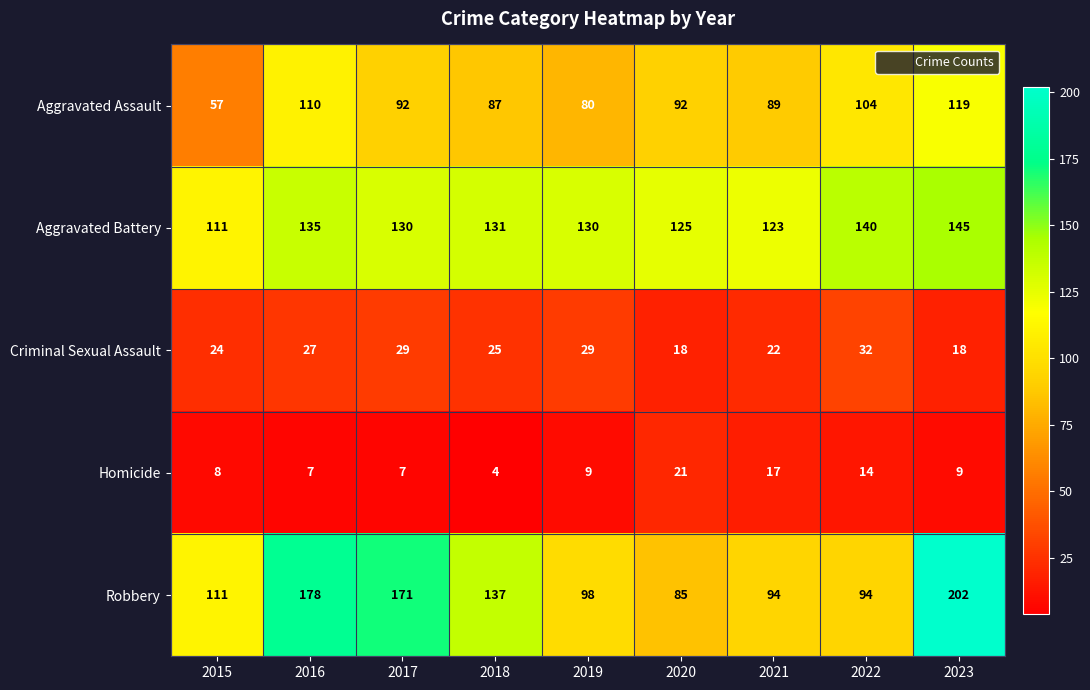

What is the sum of all Aggravated Battery values?

1170